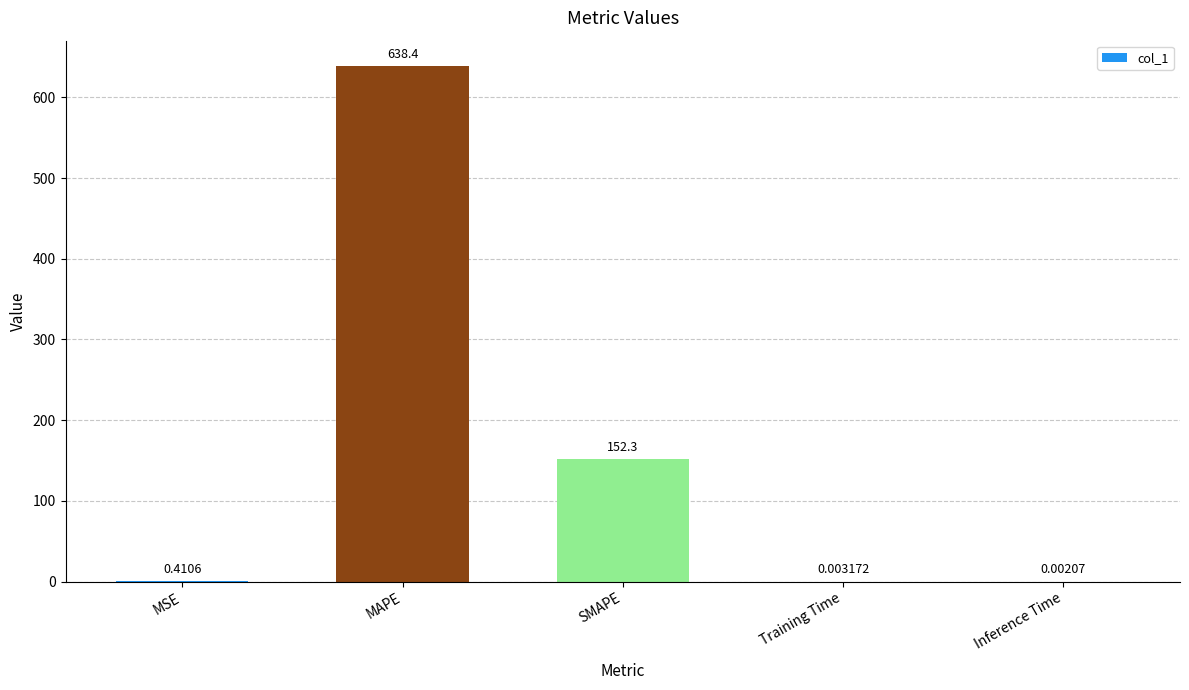

Are the bars horizontal?

No